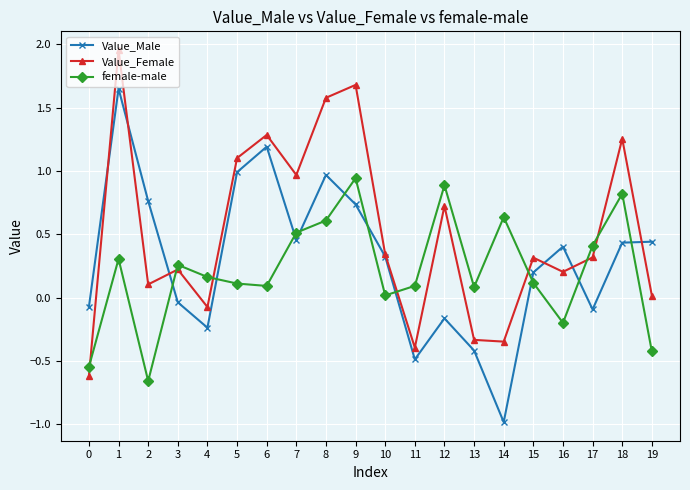

Which series changed the most between 2 and 3?

female-male